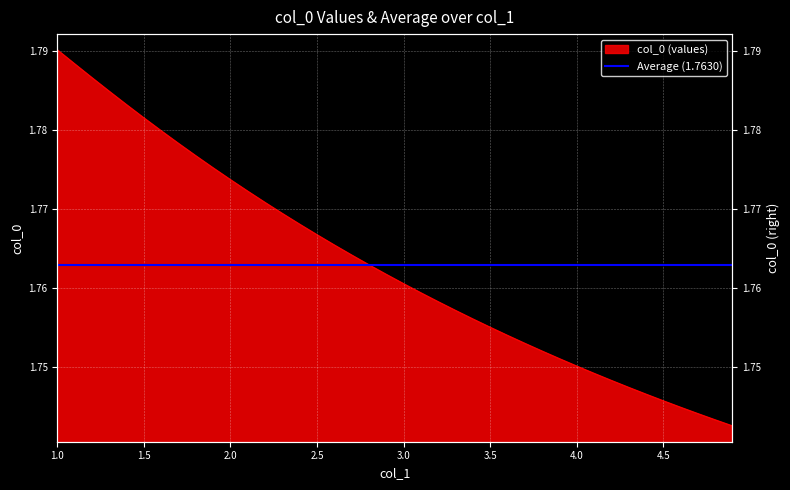

Approximately how many times larger is the value at 1.8 compared to 2.6?

1.0